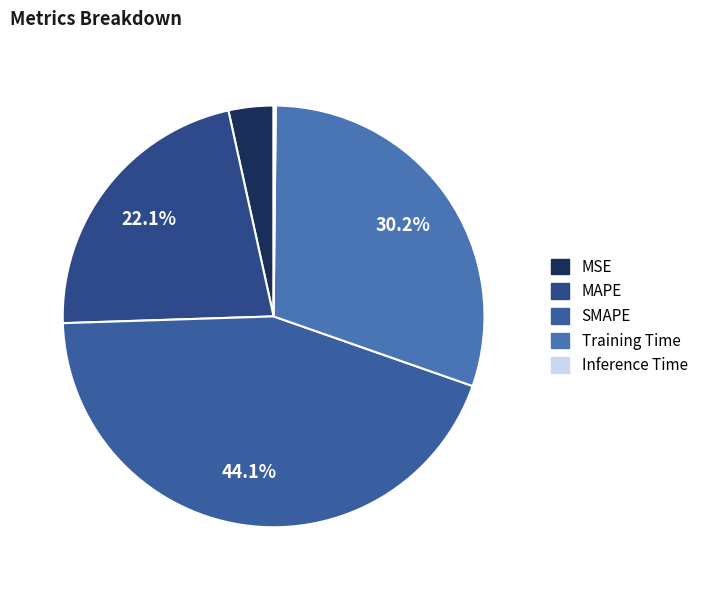

Between Training Time and SMAPE, which is larger?

SMAPE